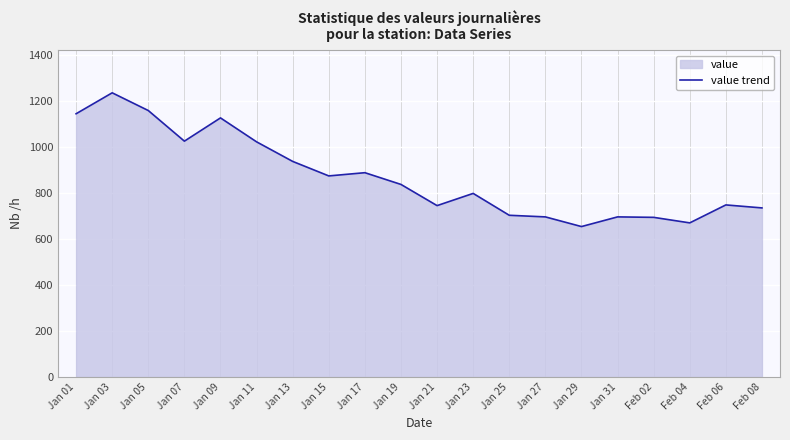

What position from the left is Feb 06?

19